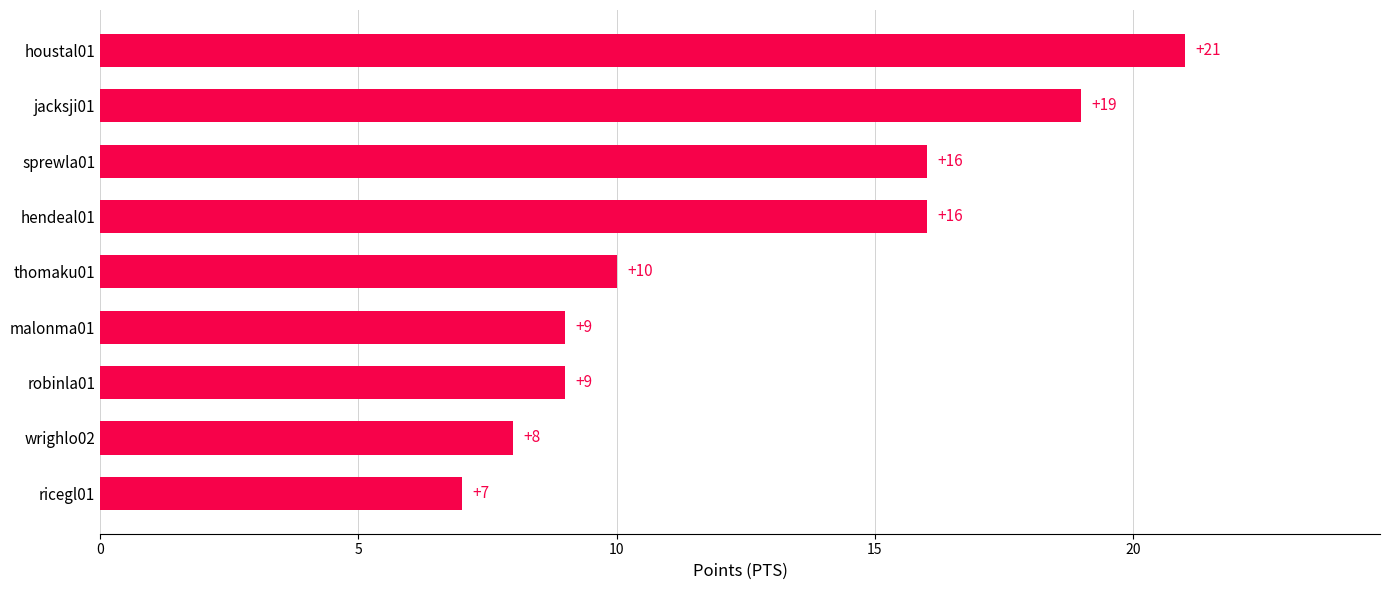

How many bars are there in total?

9